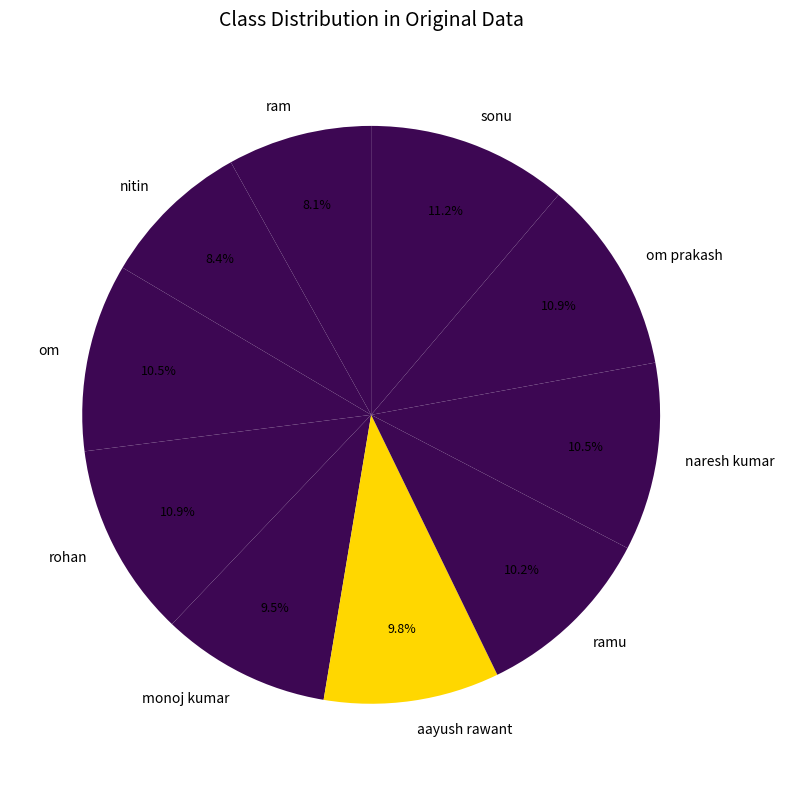

To the nearest percent, what percentage of the pie is ram?

8%